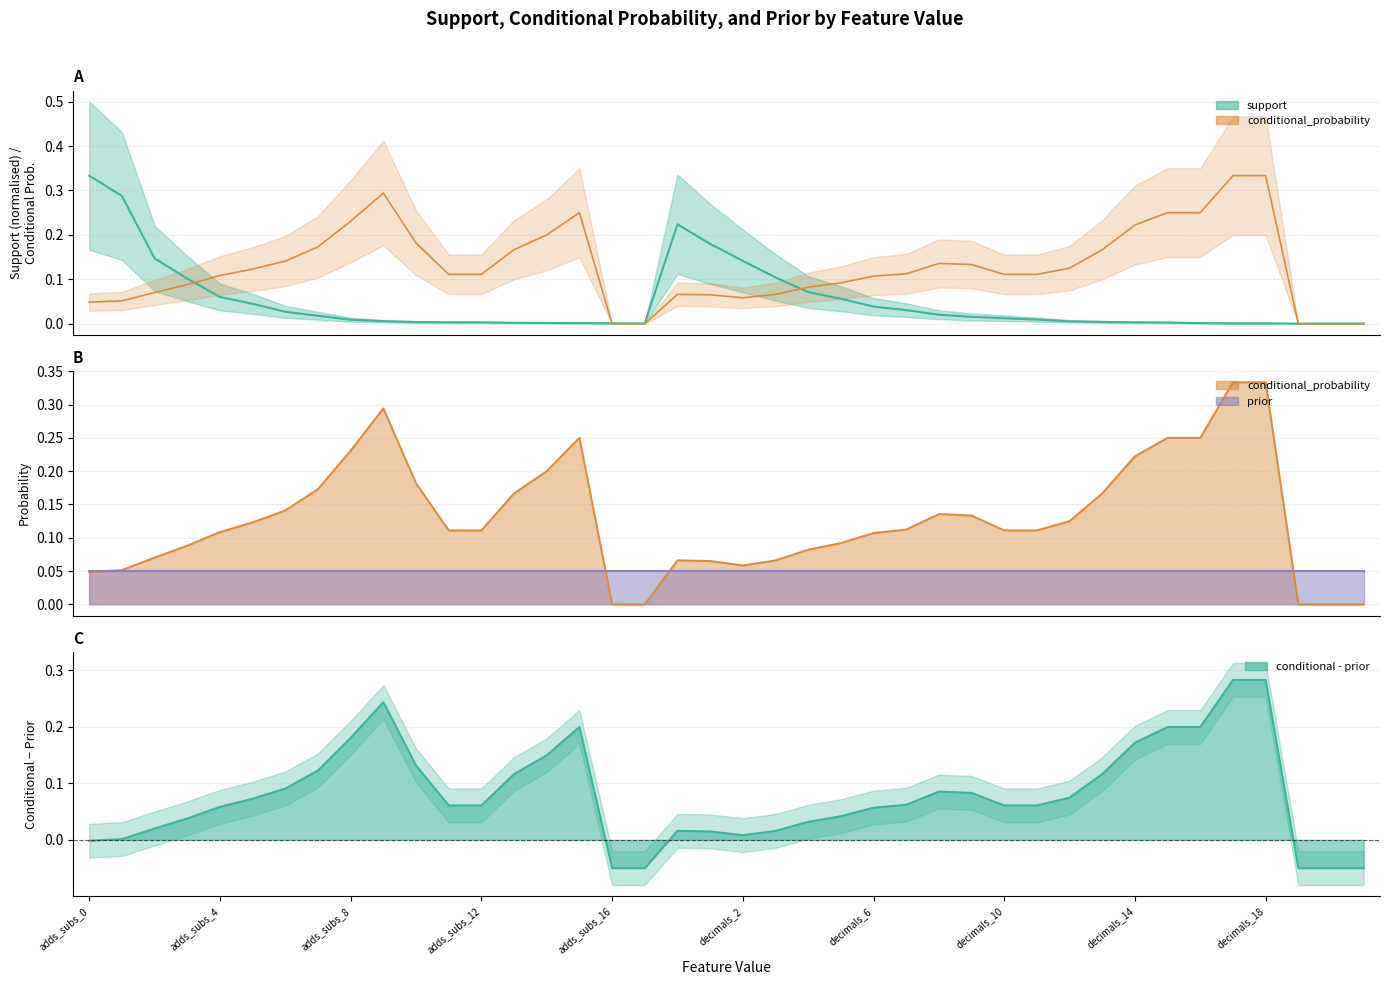

At which category does conditional_probability reach its first local peak?

adds_subs_9